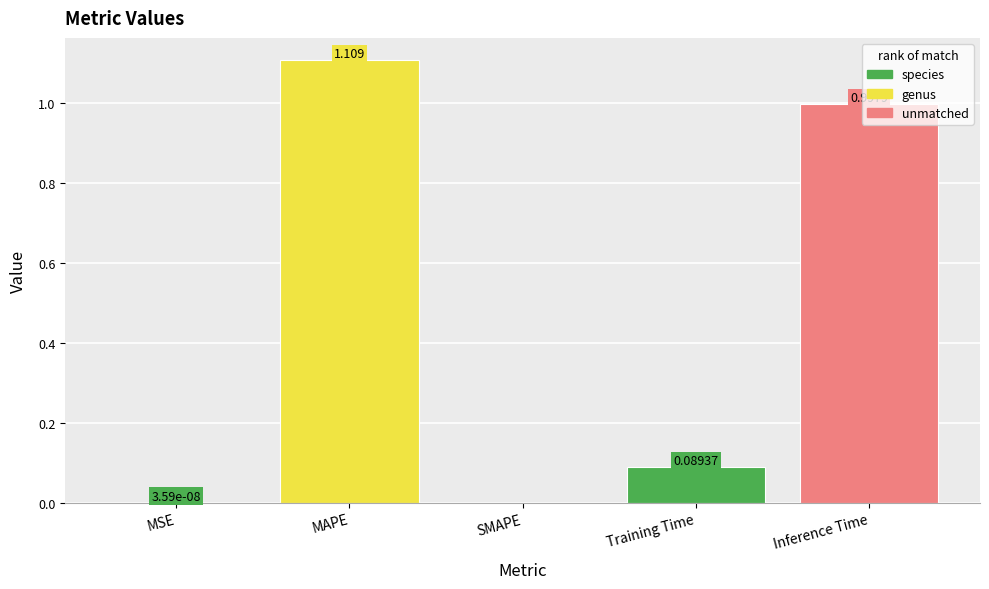

Which category has the highest value across all series?

MAPE